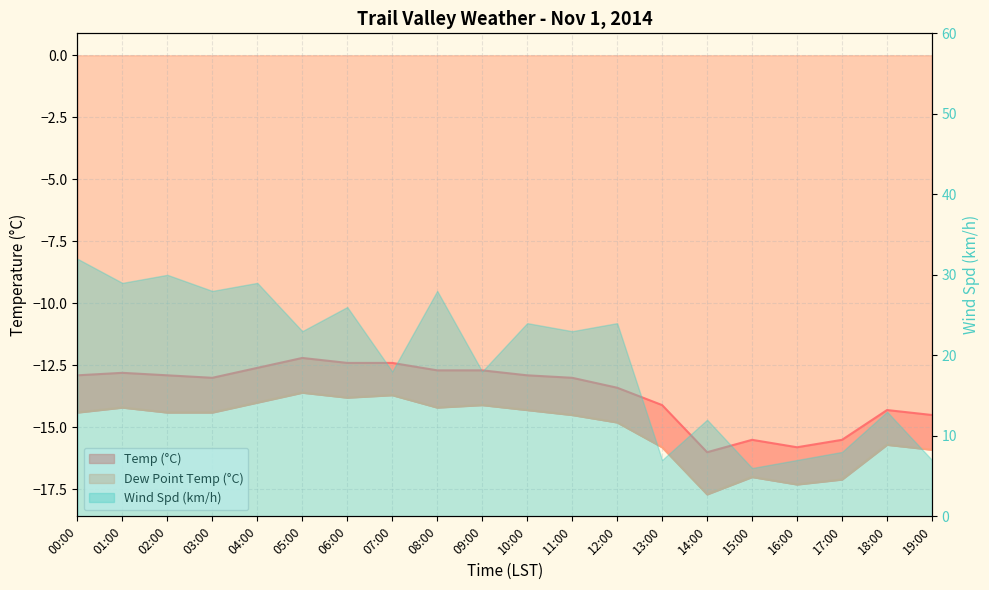

True or false: Dew Point Temp (°C) and Temp (°C) cross at least once.

False